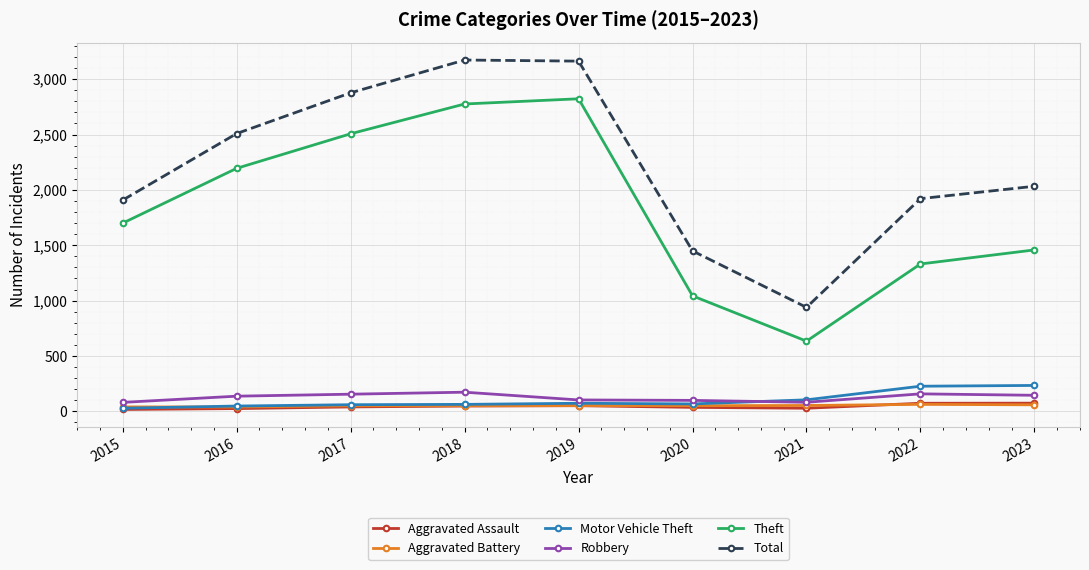

What is the sum of the Theft values at 2023 and 2016?

3653